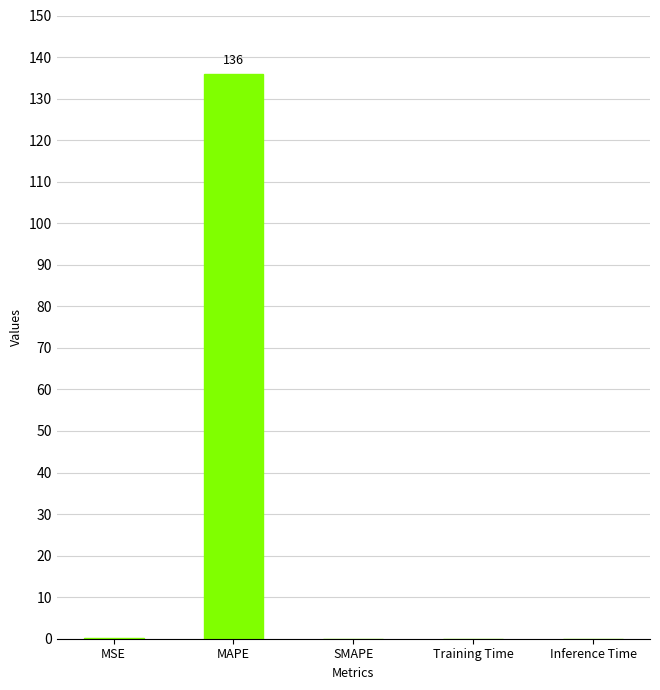

What is the approximate value at MSE?

0.1